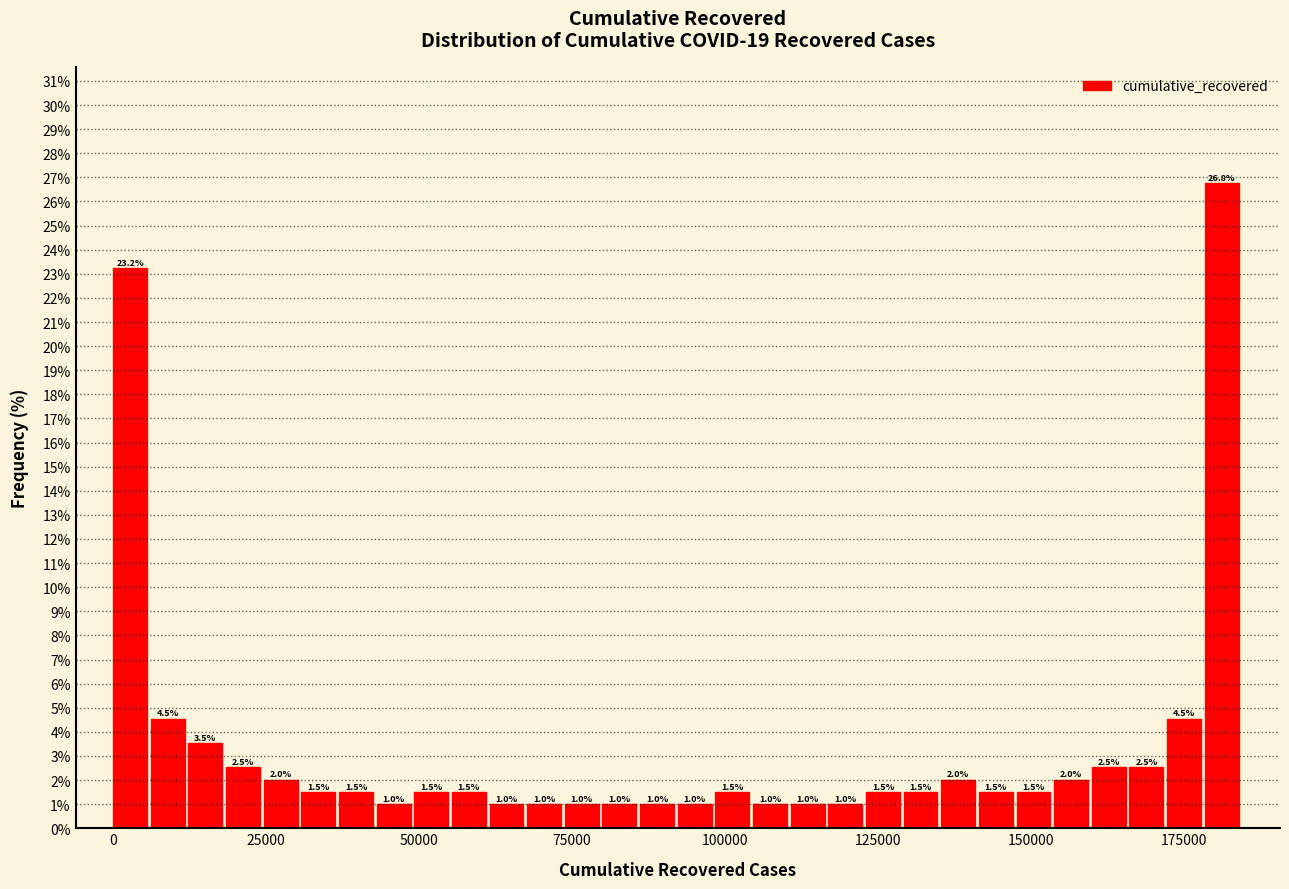

Around what value on the x-axis is the tallest bar? Give the approximate position of its centre, as read against the axis.

180000